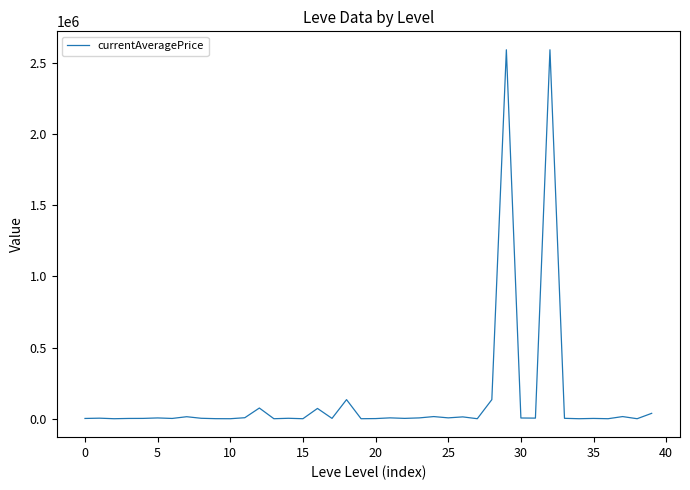

What is the difference between the maximum and minimum values?

2590561